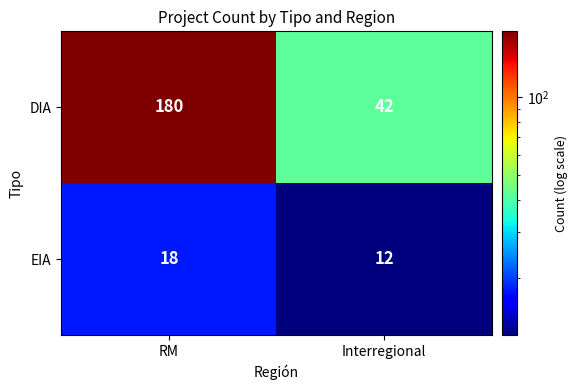

At RM, list the series in order from largest to smallest.

DIA, EIA